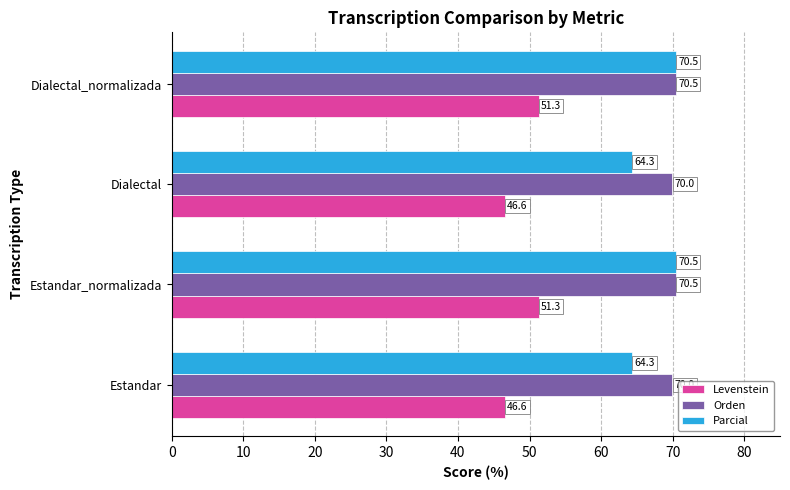

True or false: Parcial has a value of 40.5 at Dialectal_normalizada.

False